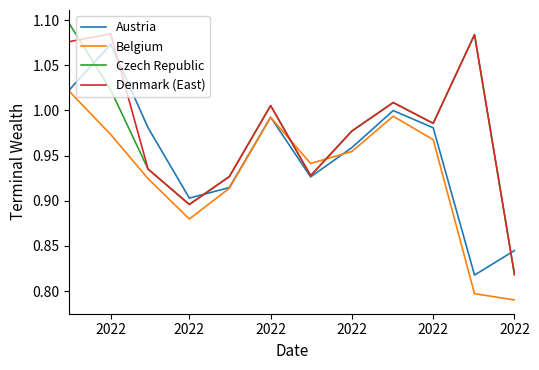

How many lines are shown in the chart?

4